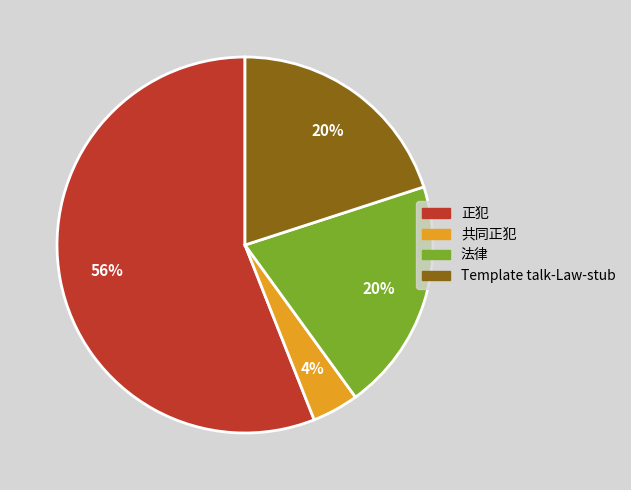

To the nearest percent, what portion does Template talk-Law-stub represent?

20%